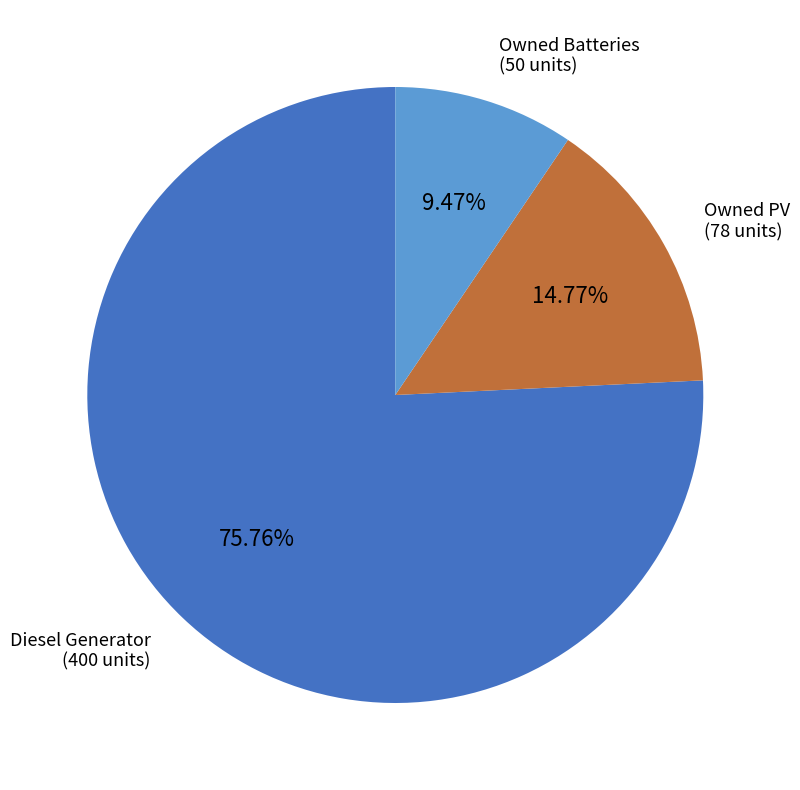

To the nearest percent, what is the difference between the largest and smallest slice percentages?

66%